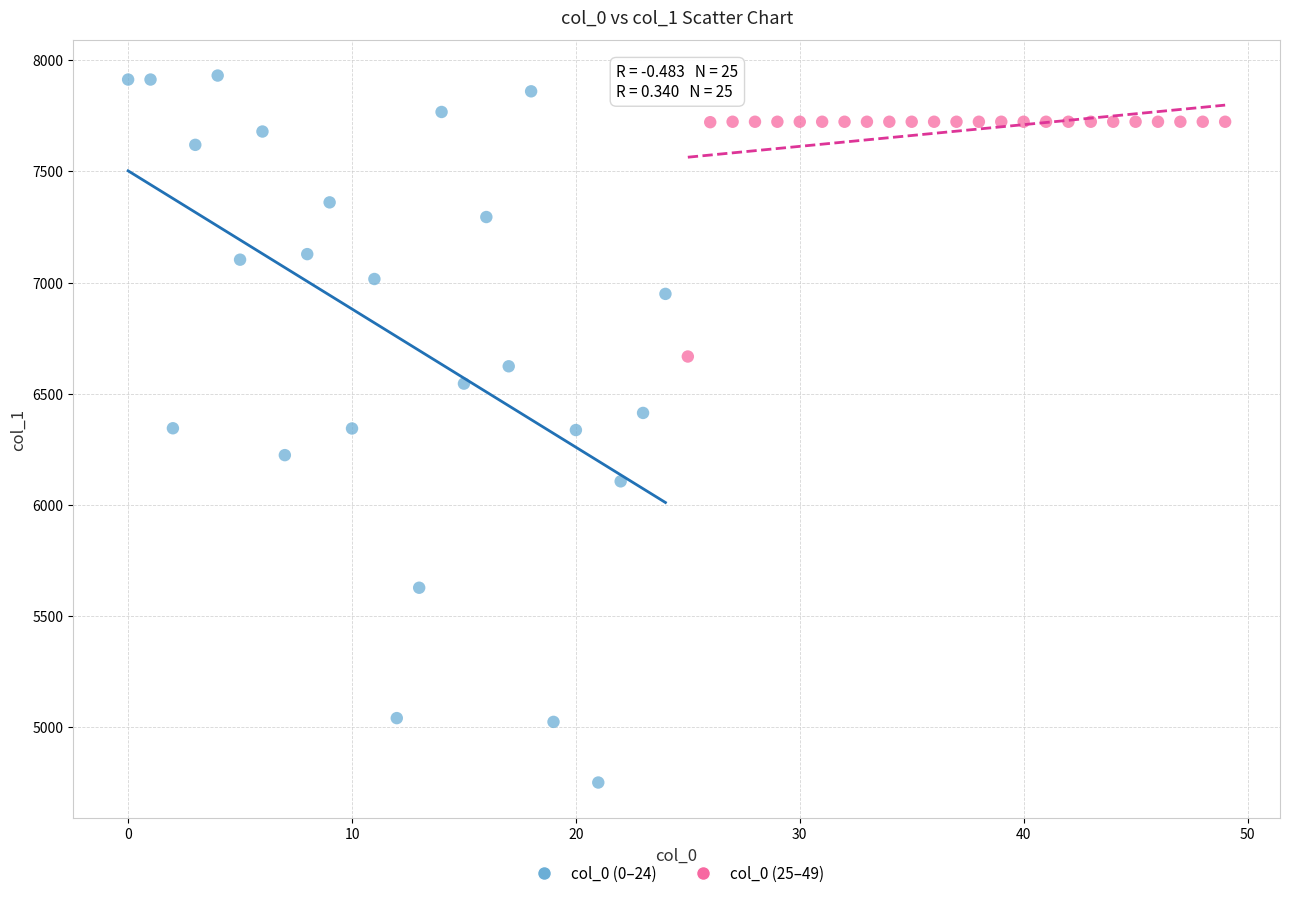

What are all the series names shown in the legend?

col_0 (0–24), col_0 (25–49)